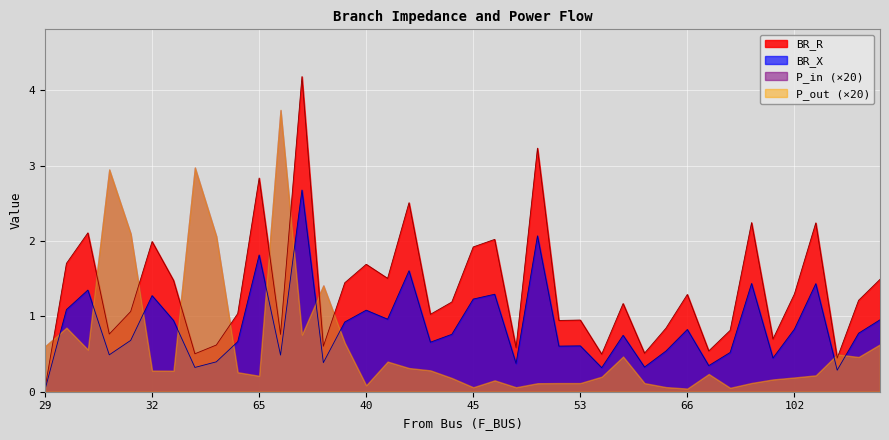

True or false: BR_X has a value of 0.4 at 169.

True